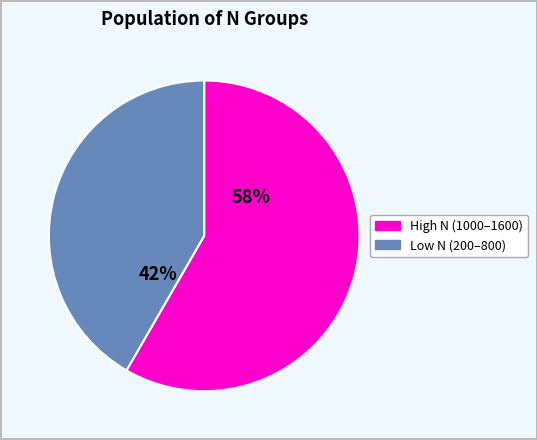

What is the largest slice in the pie chart?

High N (1000–1600)